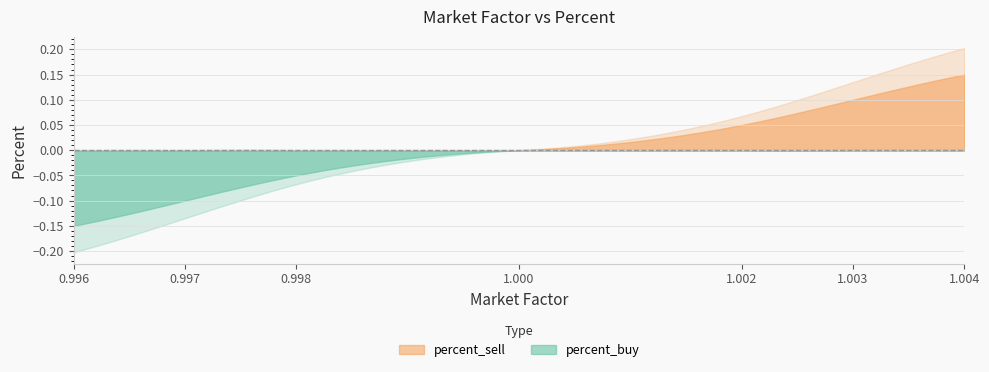

What is the difference between the maximum and minimum values in the percent_sell series?

0.1